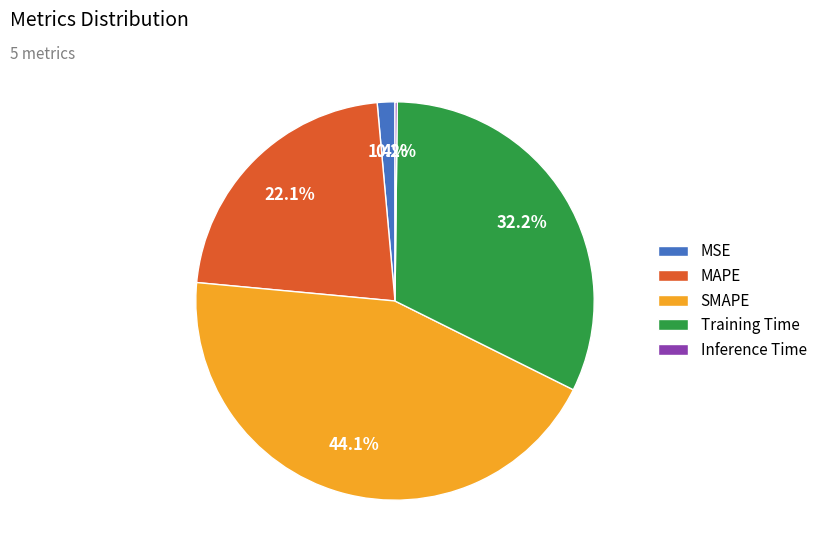

Which category has the biggest portion of the pie?

SMAPE